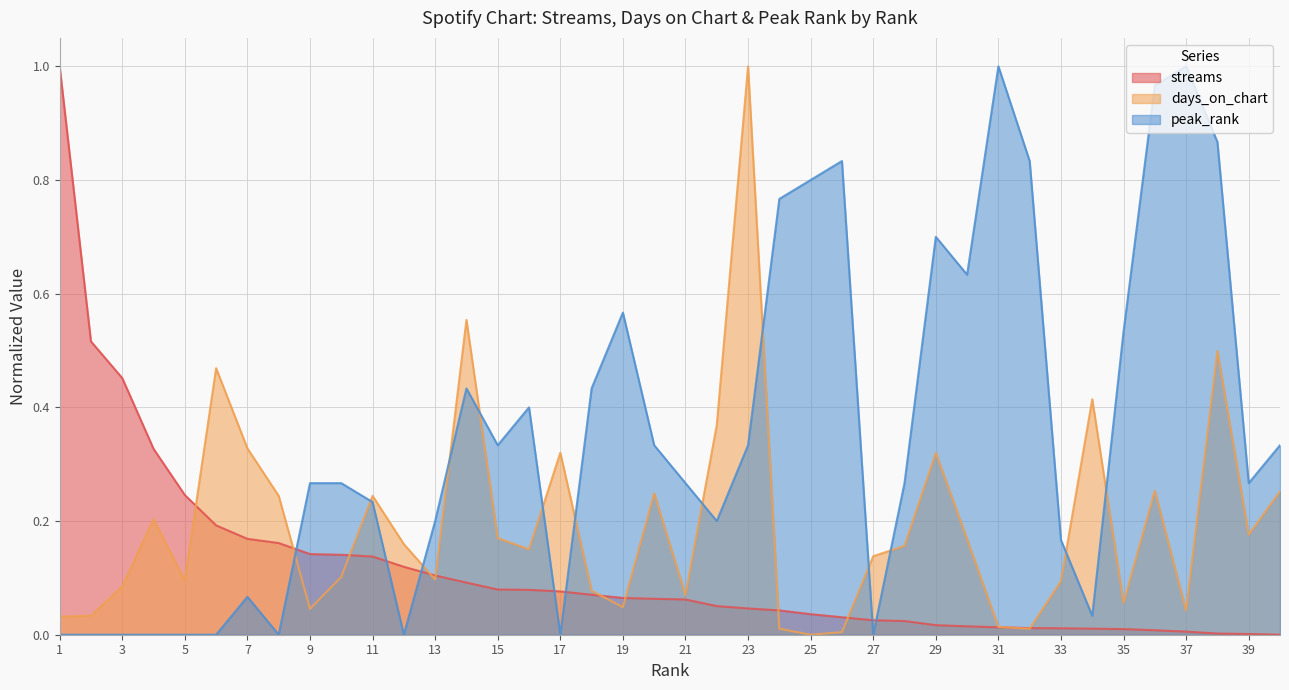

Is the value of peak_rank at 9 greater than the value of streams at 9?

Yes